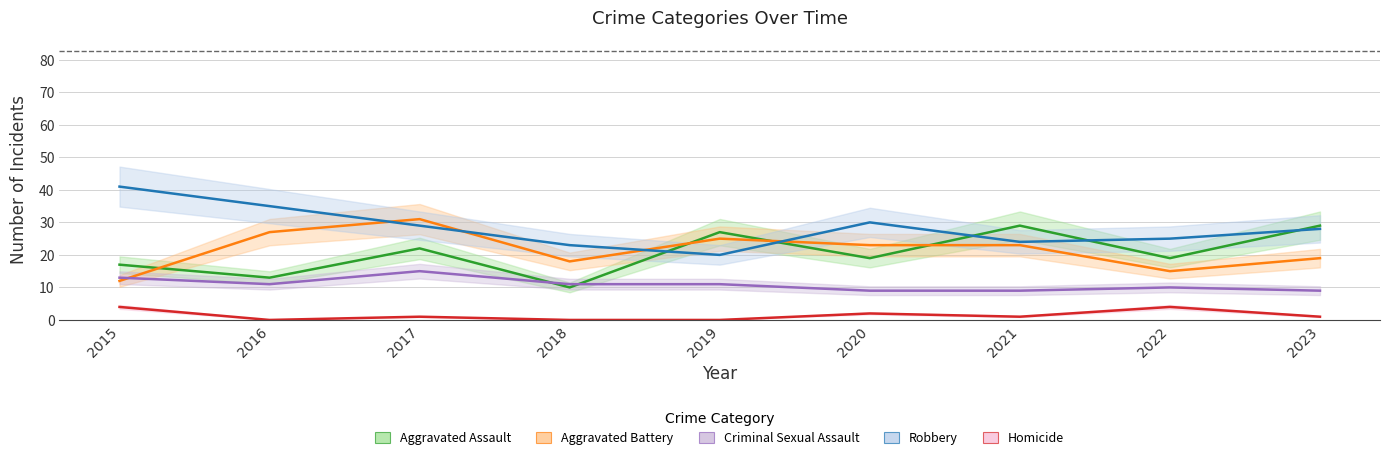

True or false: Aggravated Battery has more than 2 interior local peaks.

False